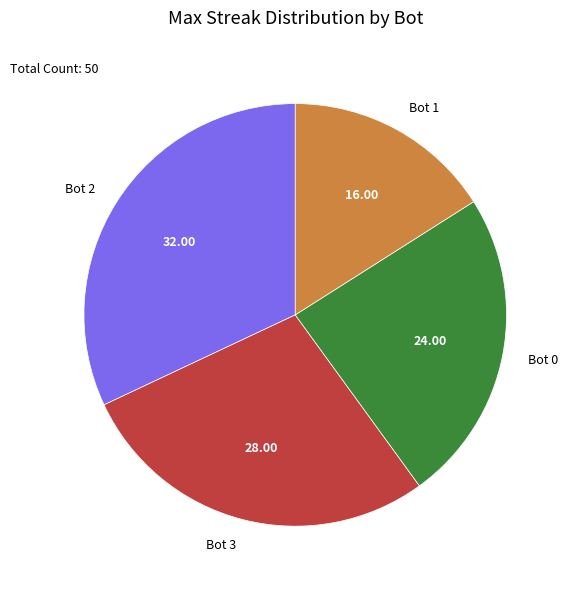

Does Bot 2 account for over 50% of the chart?

No